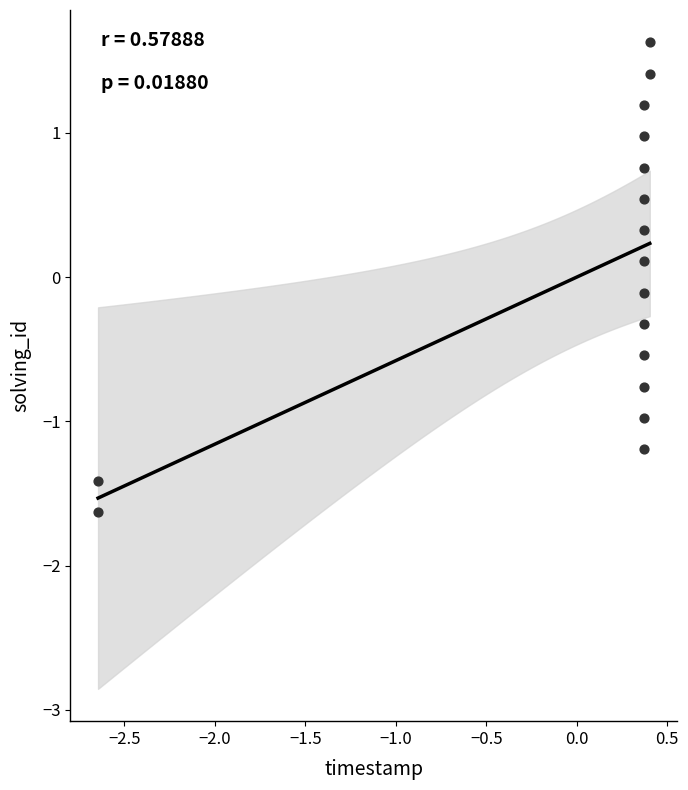

What is the range of X values (max minus min)?

3.0